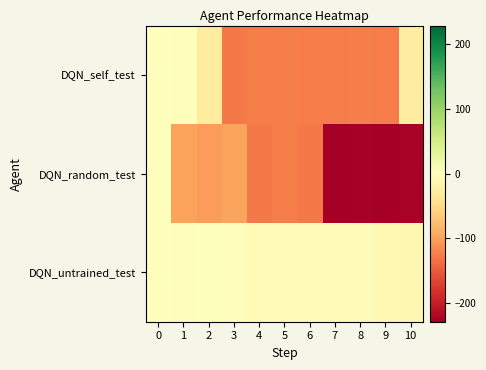

Between 3 and 6, which is larger?

6